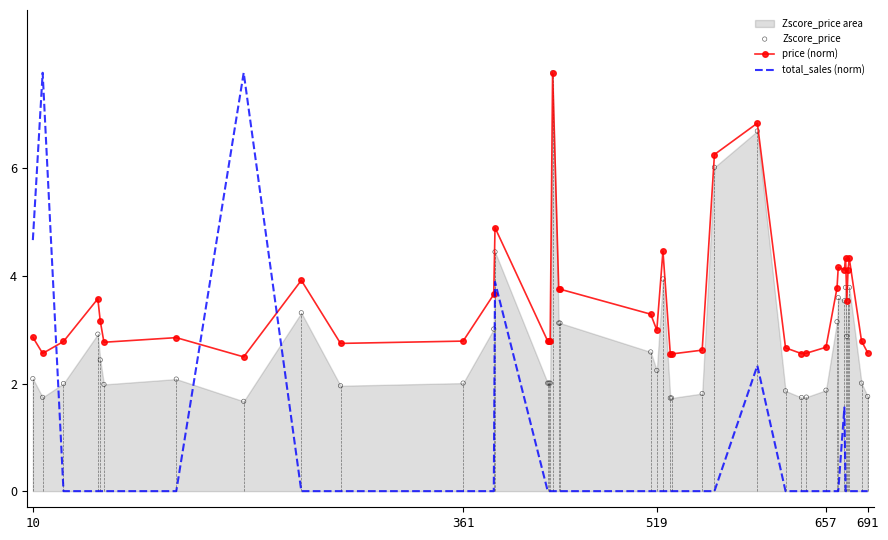

Which series has the widest spread of Y values?

total_sales (norm)